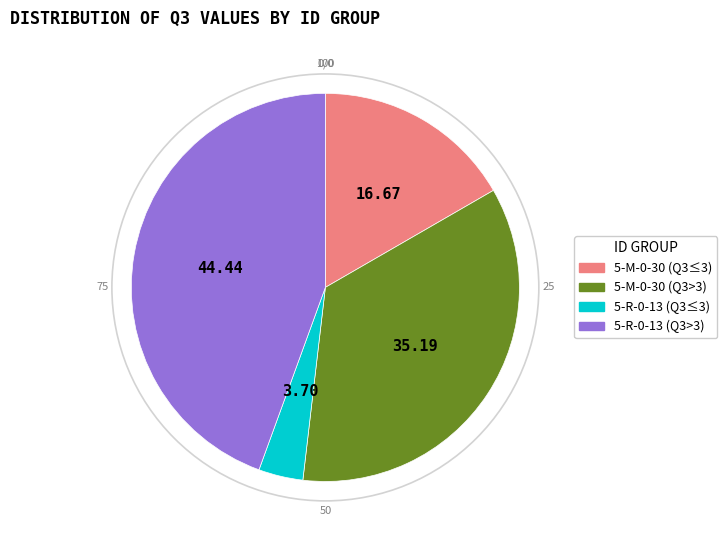

Is the sum of 5-M-0-30 (Q3>3) and 5-R-0-13 (Q3≤3) greater than half?

No